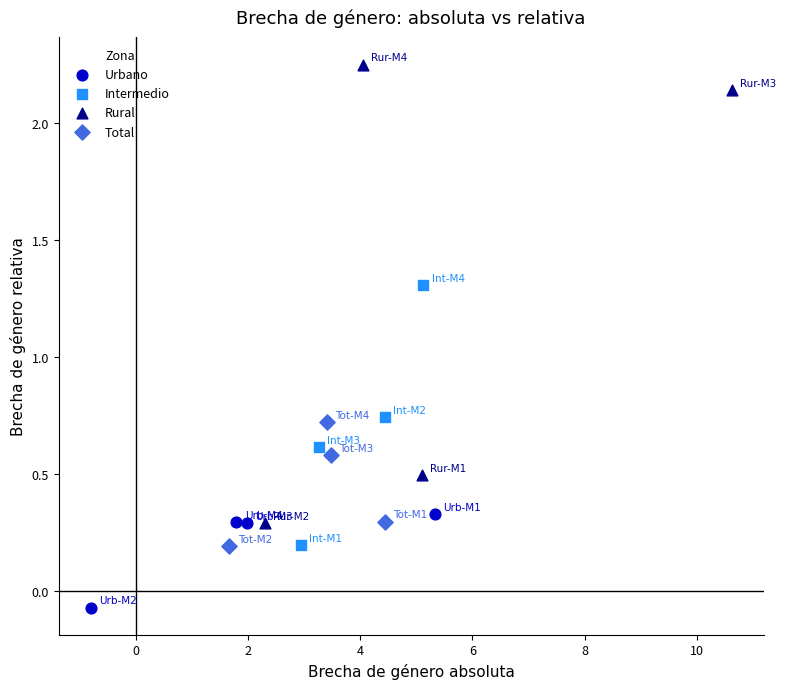

Which series has the widest spread of Y values?

Rural